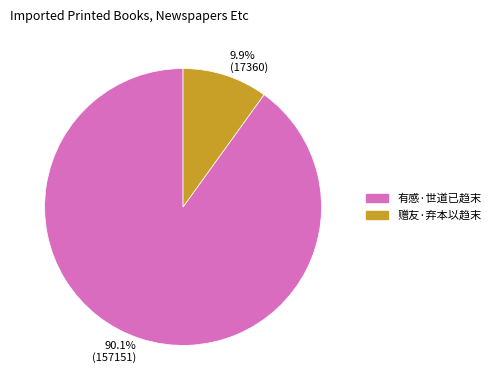

What is the ratio of the value at 90.1% (157151) to the value at 9.9% (17360)?

9.1